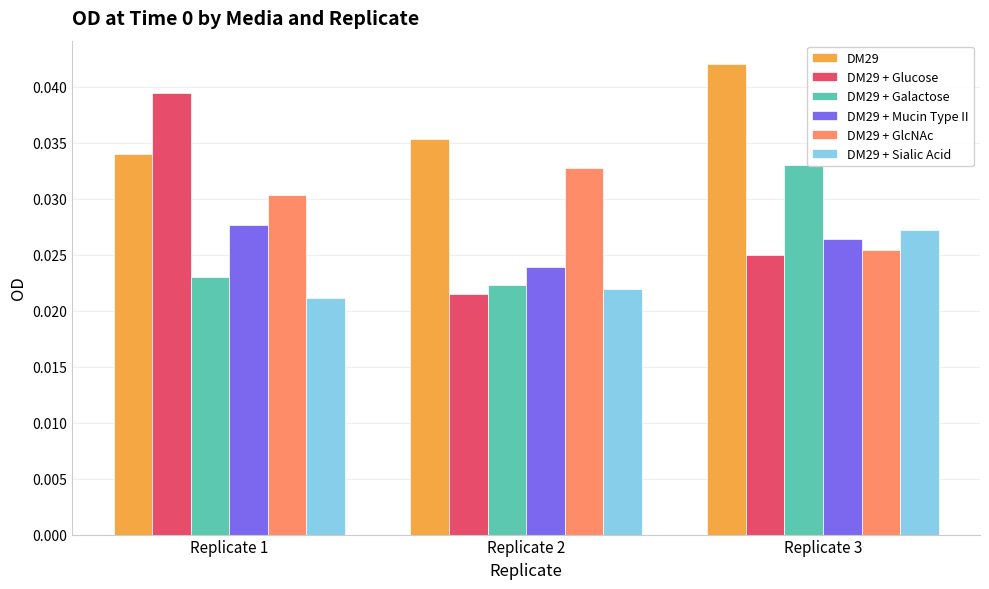

At which category does the chart reach its minimum across all series?

Replicate 1